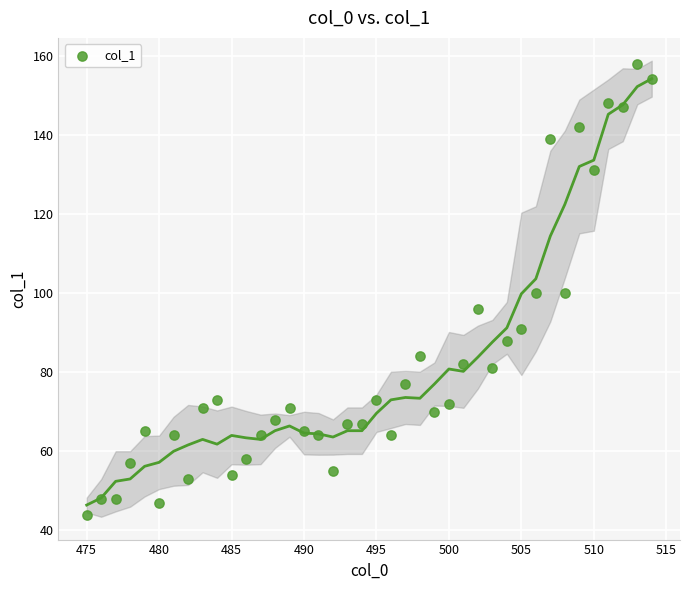

What is the range of Y values (max minus min)?

114